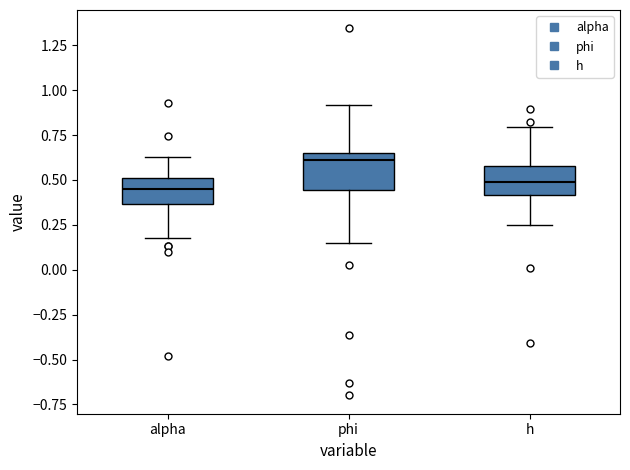

Where is the lower edge of the box for phi on the y-axis? The values are not printed on the chart, so give them approximately, as read against the axis.

0.45